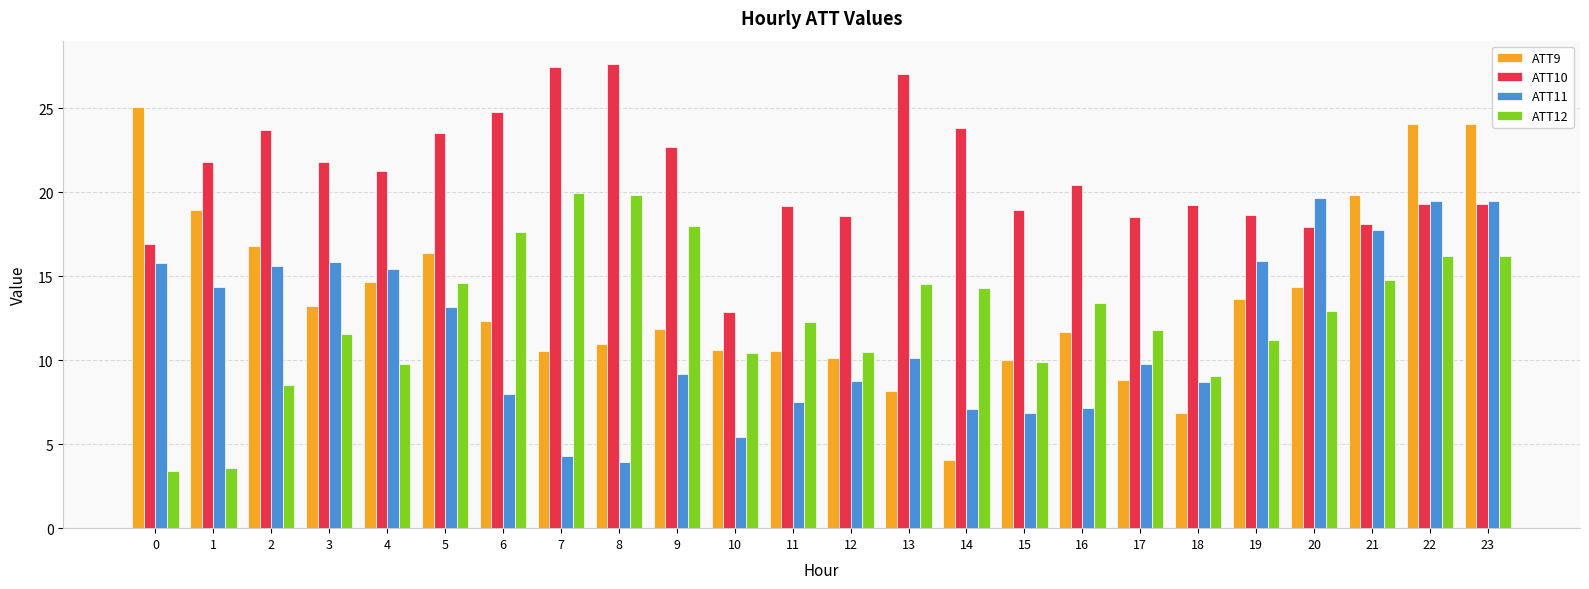

What is the minimum value for ATT10?

12.9